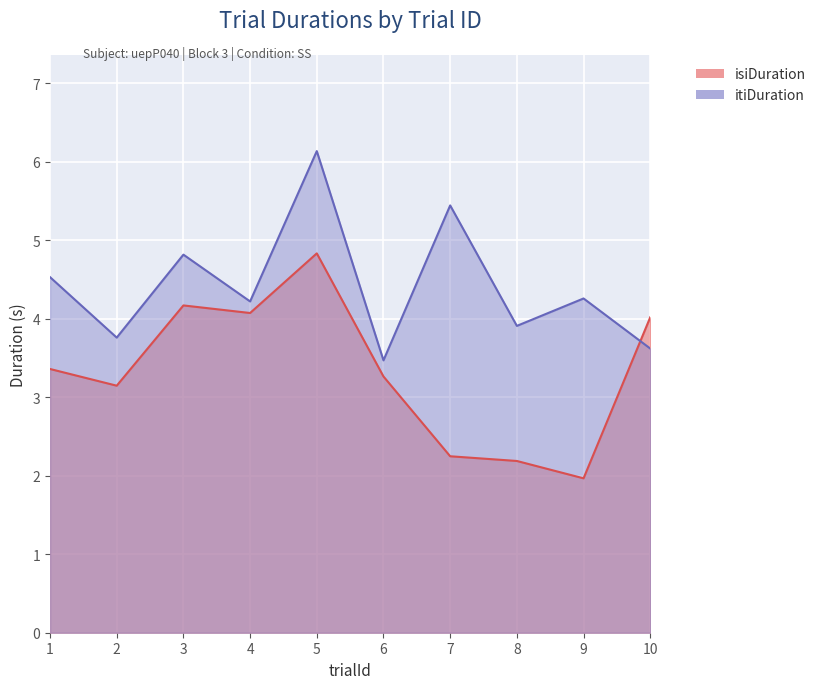

At which label does isiDuration first exceed 3?

1